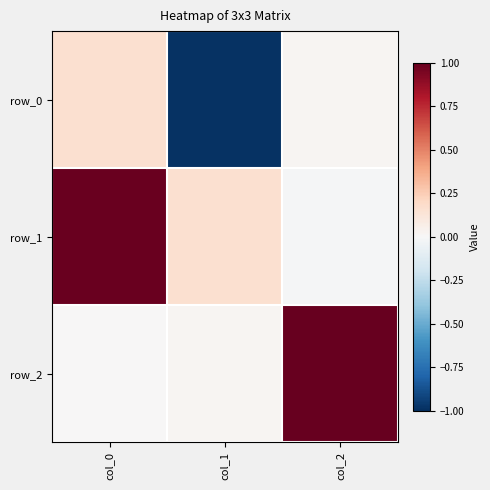

At which category is the sum across all series the highest?

col_0